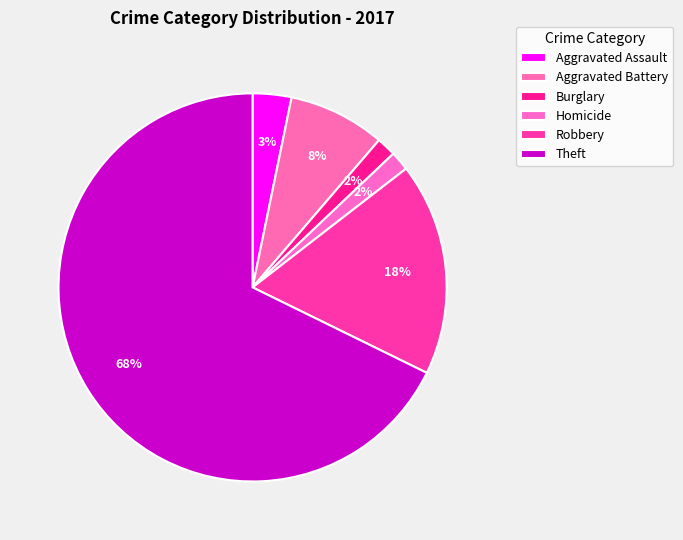

The Aggravated Battery slice represents 1% of the pie. True or false?

False